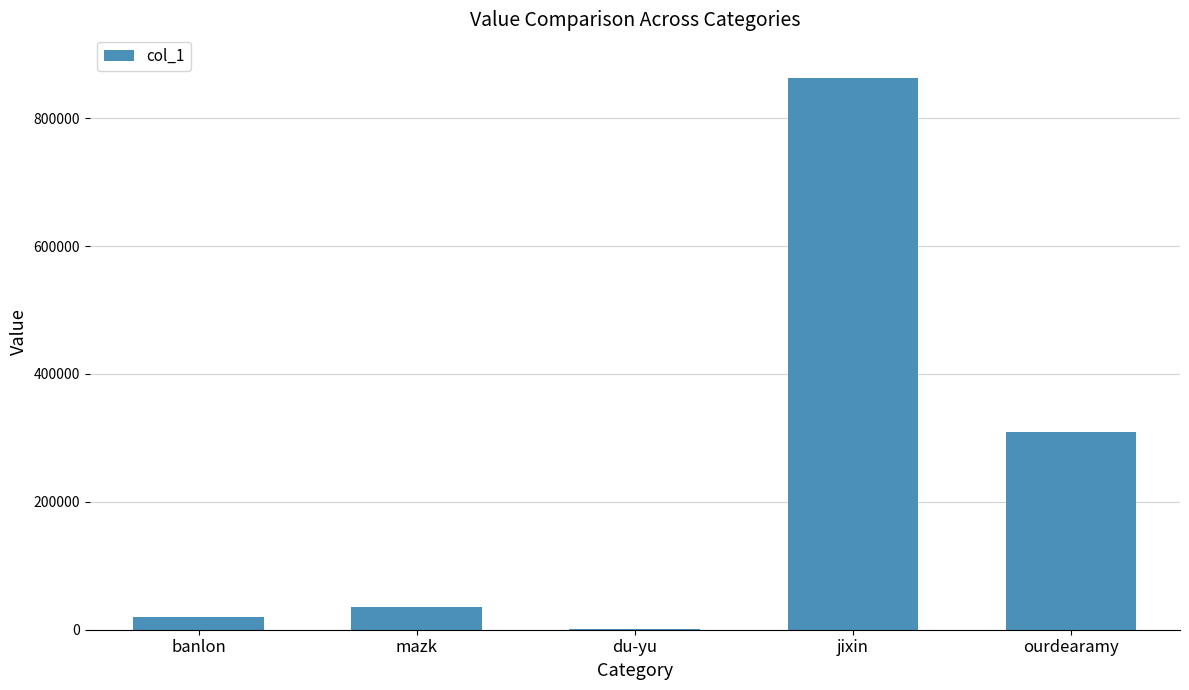

What is the change in value from banlon to ourdearamy?

+289388